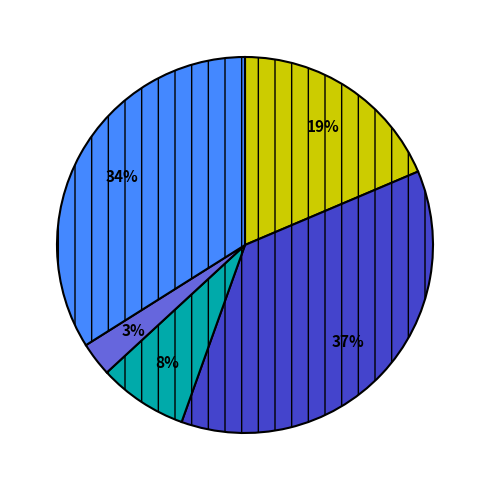

Is there a majority slice in this chart?

No